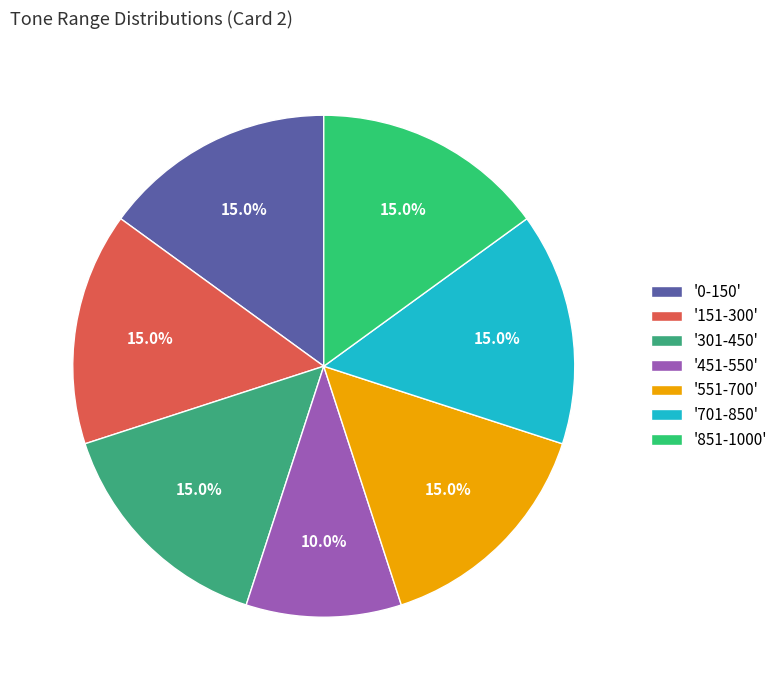

To the nearest percent, what is the average slice percentage?

14%